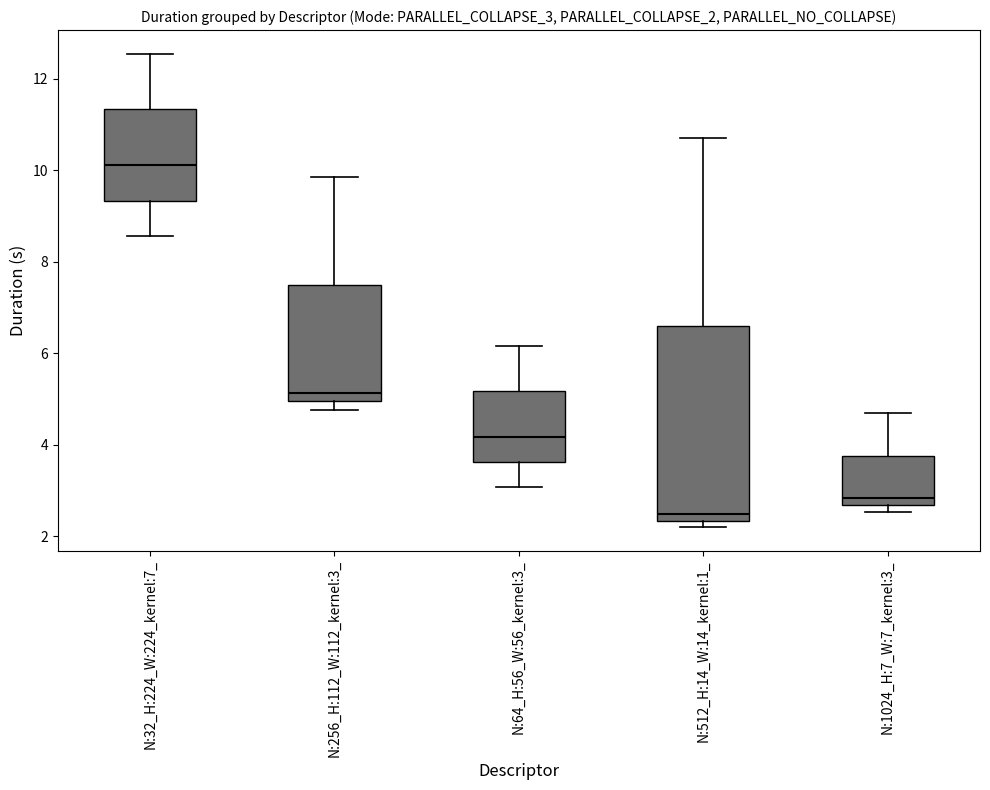

Reading left to right, transcribe this box plot: for each box, give where its median line is, the range the box spans, and where its two whiskers end, as read against the y-axis. The values are not printed on the chart, so give them approximately, as read against the axis.

N:32_H:224_W:224_kernel:7_: median 10.2, box 9.4 to 11.4, whiskers 8.6 to 12.6
N:256_H:112_W:112_kernel:3_: median 5.2, box 5.0 to 7.4, whiskers 4.8 to 9.8
N:64_H:56_W:56_kernel:3_: median 4.2, box 3.6 to 5.2, whiskers 3.0 to 6.2
N:512_H:14_W:14_kernel:1_: median 2.4 (just above the box's lower edge), box 2.4 to 6.6, whiskers 2.2 to 10.8
N:1024_H:7_W:7_kernel:3_: median 2.8, box 2.6 to 3.8, whiskers 2.6 (just below the box's lower edge) to 4.6